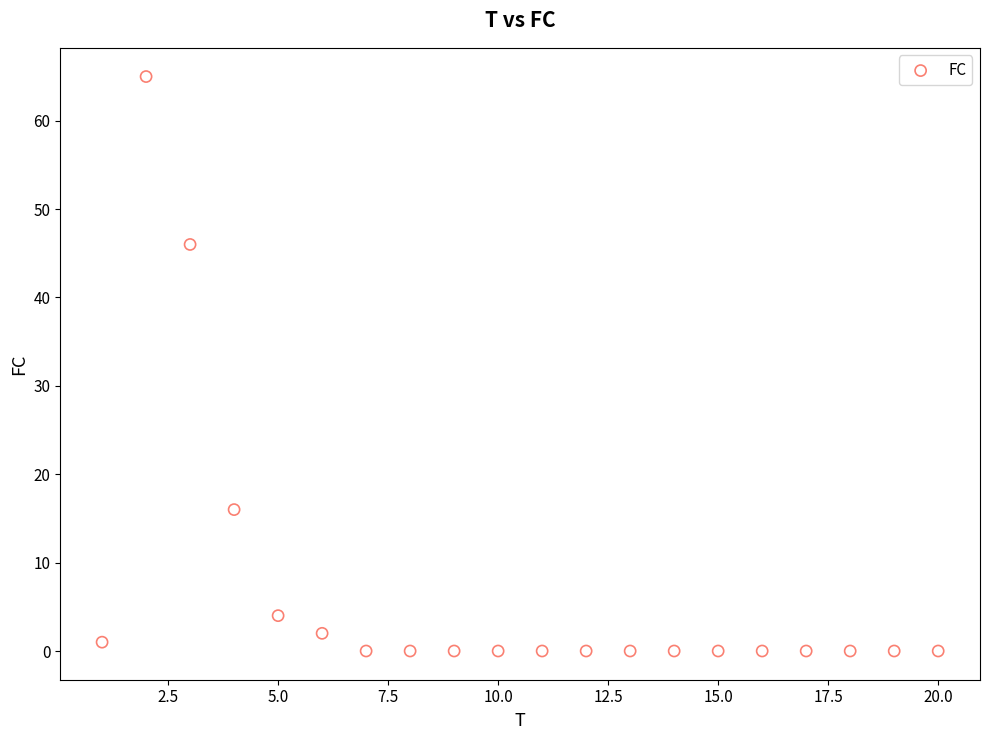

What Y value in the scatter plot is closest to 32?

46